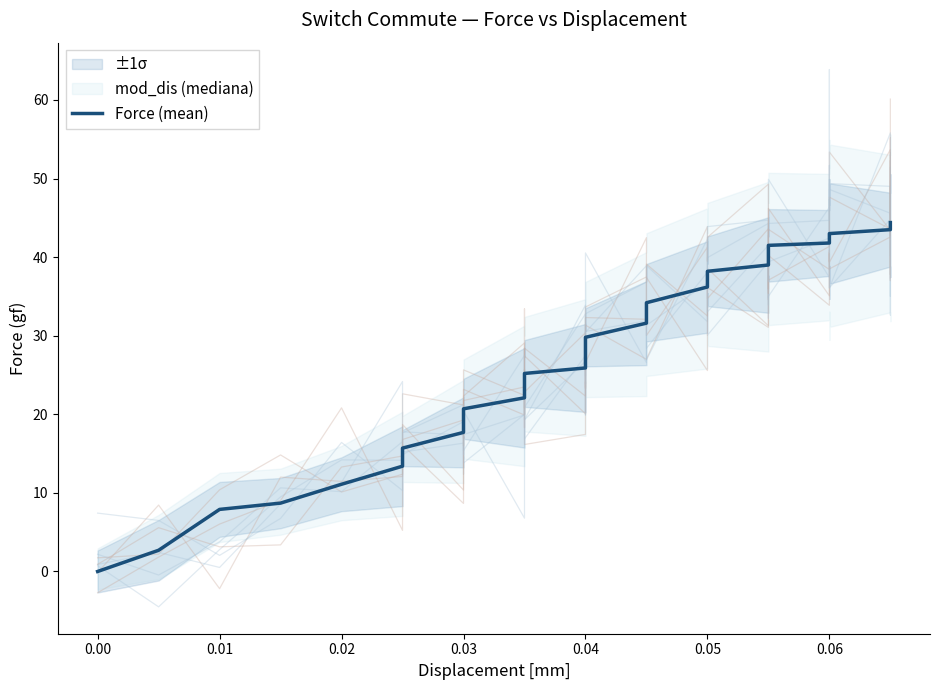

True or false: the data has more than 2 interior local peaks.

False